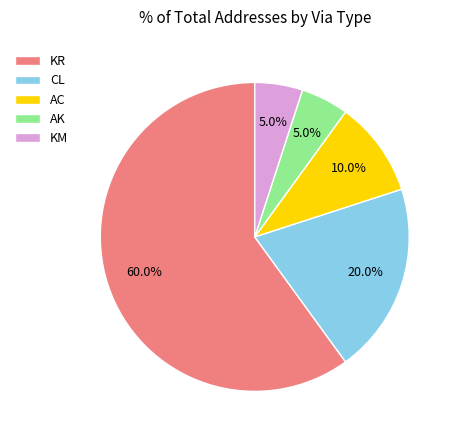

What percentage do KR and KM together represent?

65.0%